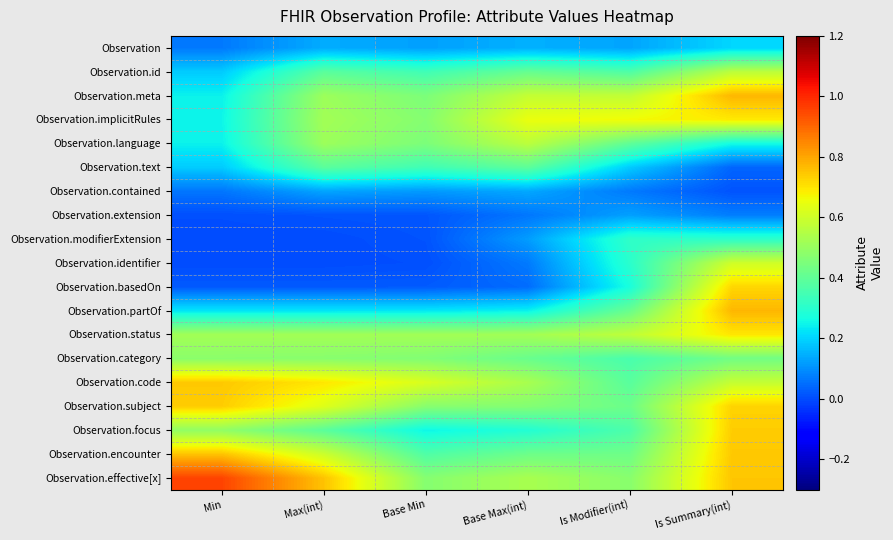

Rank the series by their maximum value, from lowest to highest.

Observation.extension, Observation.contained, Observation, Observation.modifierExtension, Observation.text, Observation.category, Observation.language, Observation.id, Observation.identifier, Observation.implicitRules, Observation.status, Observation.basedOn, Observation.focus, Observation.subject, Observation.code, Observation.encounter, Observation.partOf, Observation.meta, Observation.effective[x]